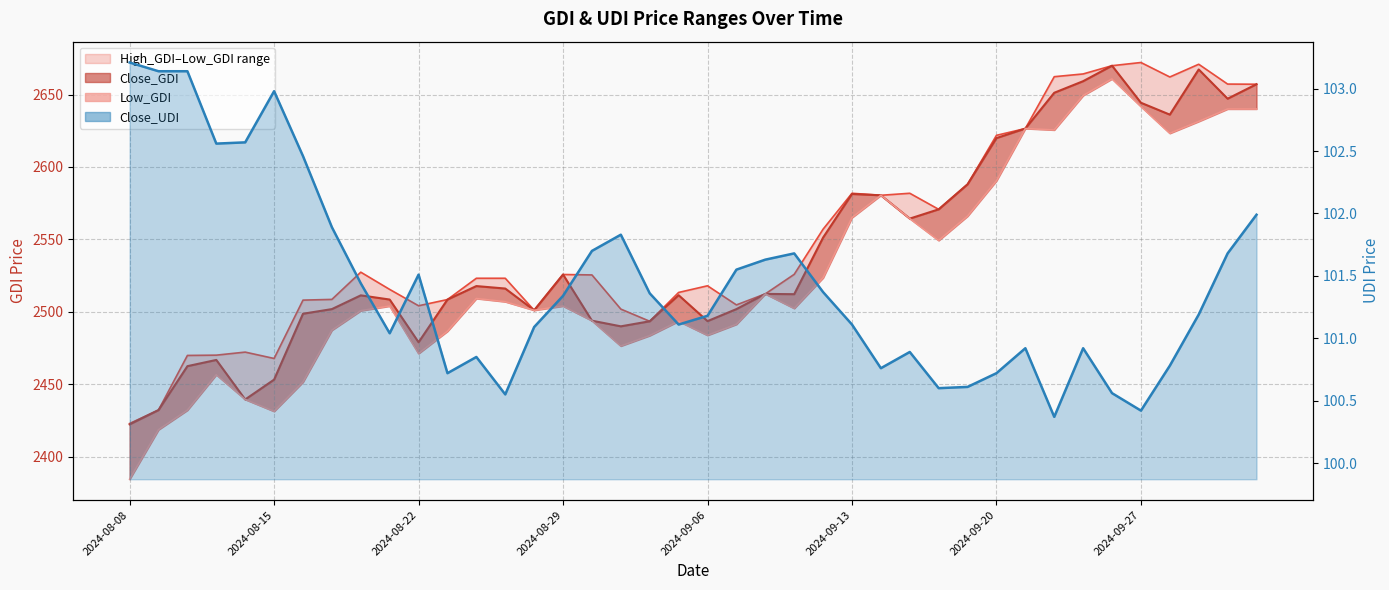

What position from the left is 18?

19